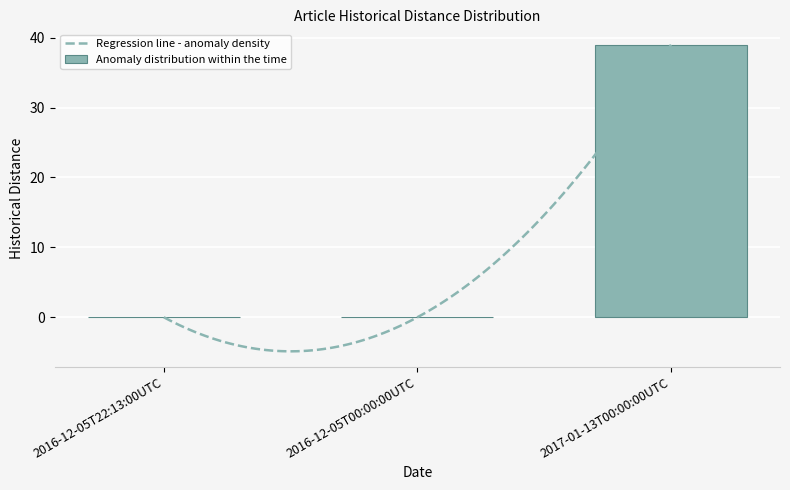

Reading right to left, transcribe all the data shown in this chart.

2017-01-13T00:00:00UTC=39	2016-12-05T00:00:00UTC=0	2016-12-05T22:13:00UTC=0